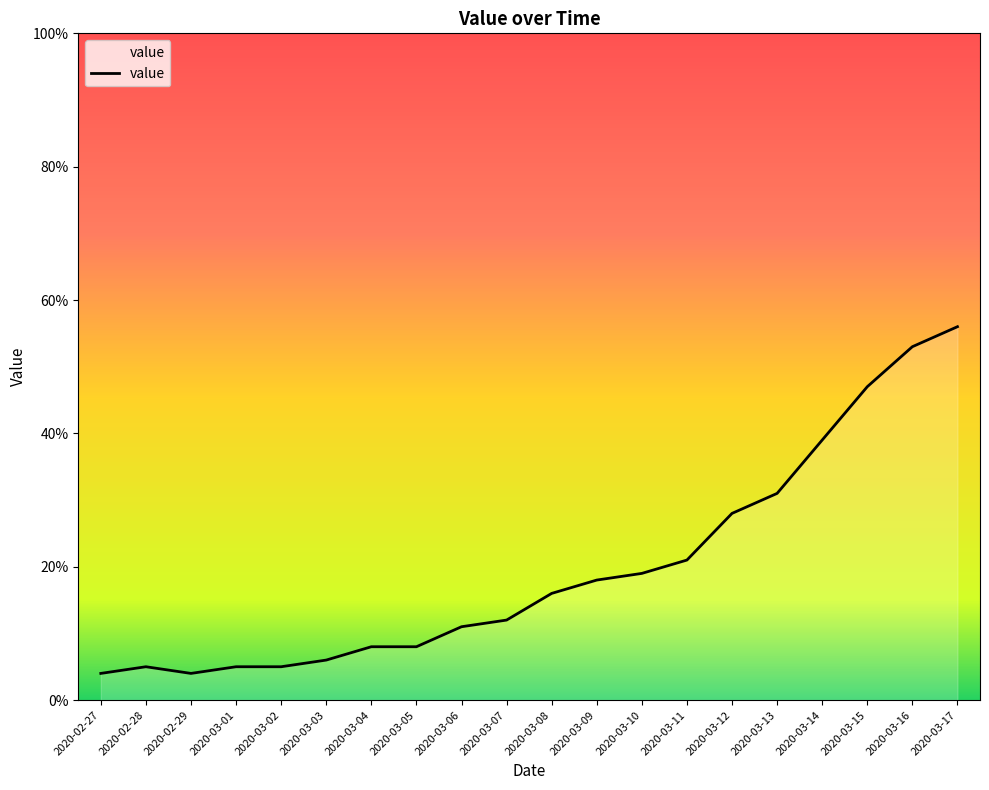

What is the average value?

20